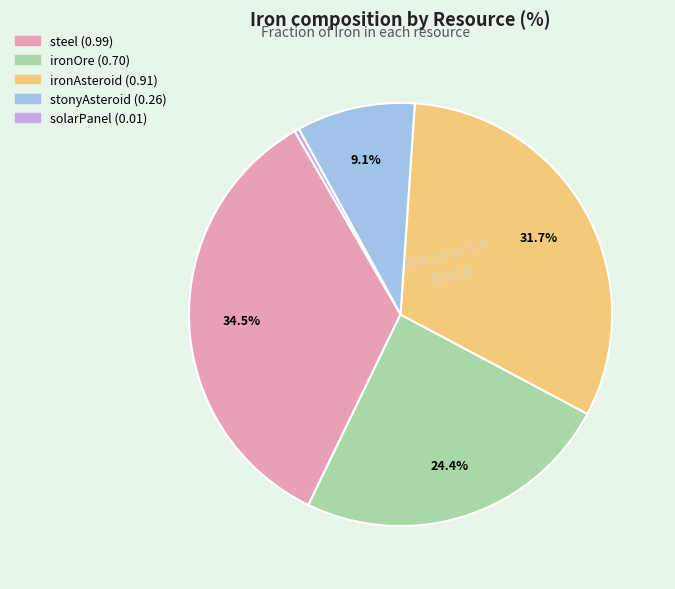

What is the smallest slice in the pie chart?

solarPanel